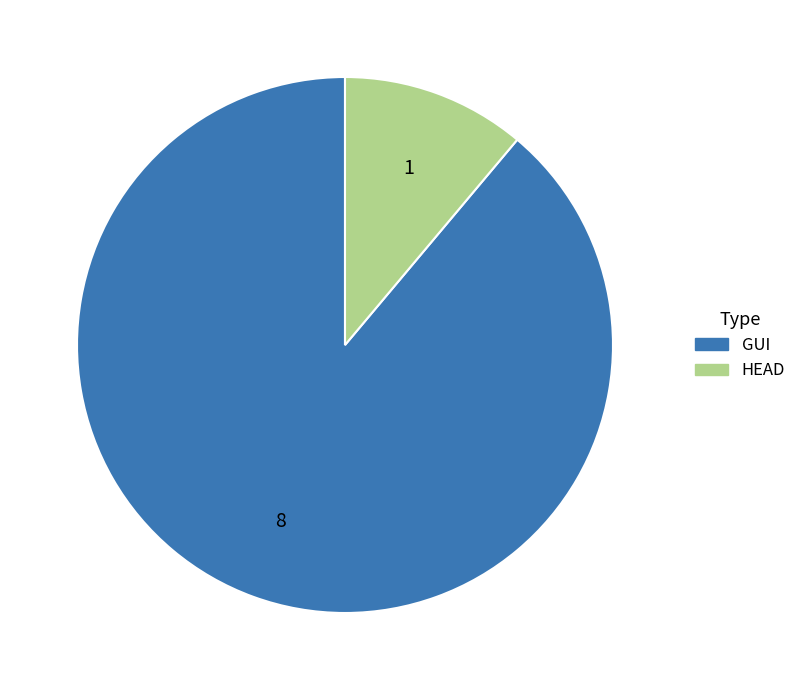

Which has a higher value, GUI or HEAD?

GUI